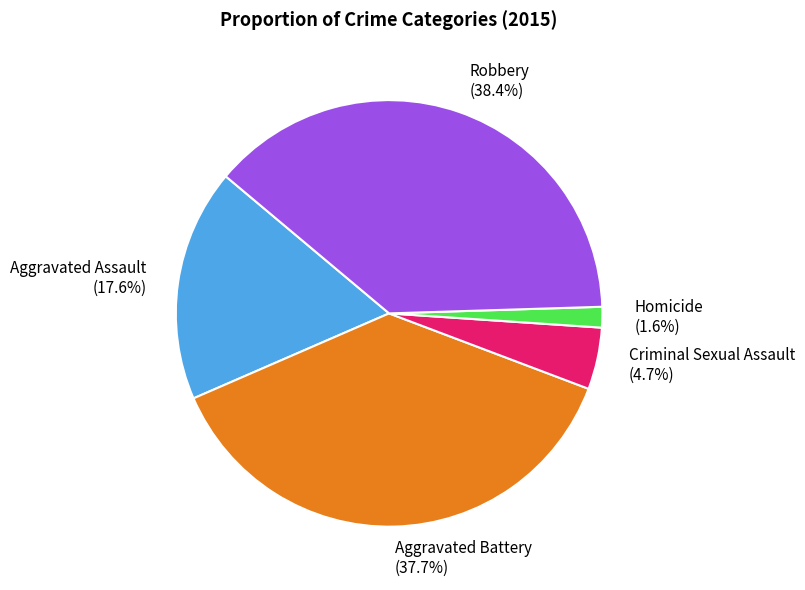

Is there any slice that represents more than half of the pie?

No